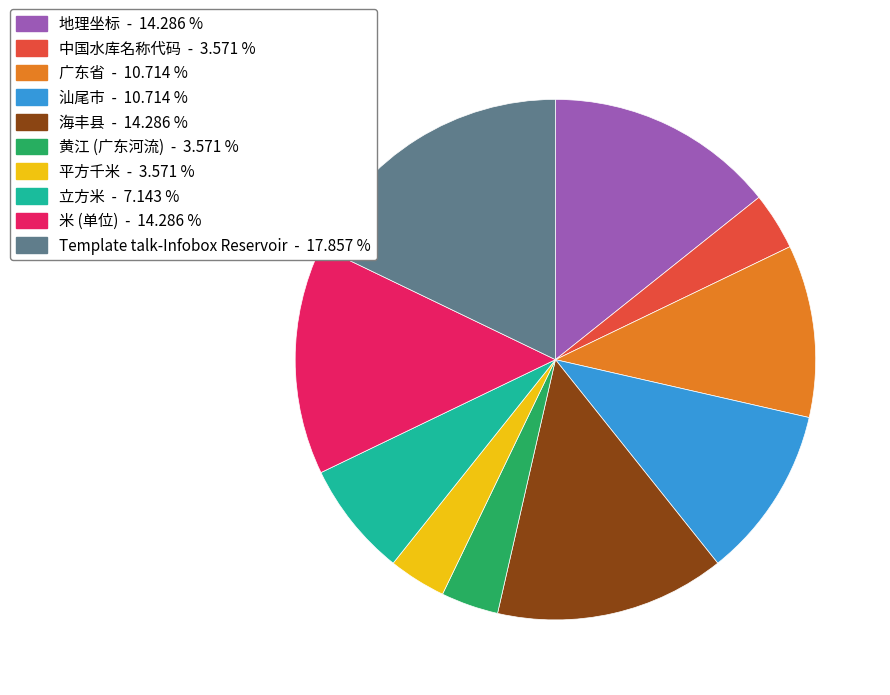

Combined, do Template talk-Infobox Reservoir and 米 (单位) account for over 50%?

No